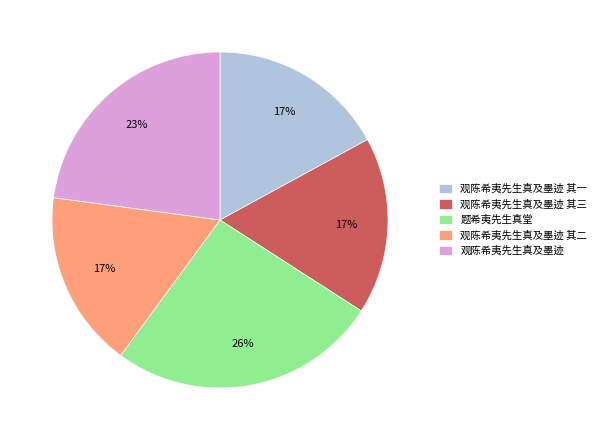

Do 题希夷先生真堂 and 观陈希夷先生真及墨迹 其三 together represent more than half of the pie?

No